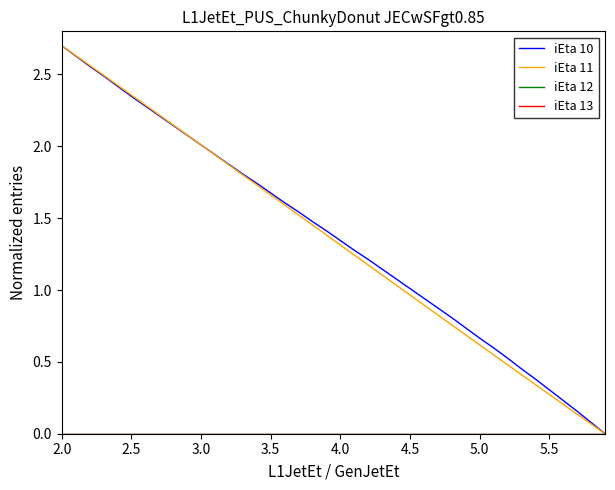

Does the chart have visible grid lines?

No